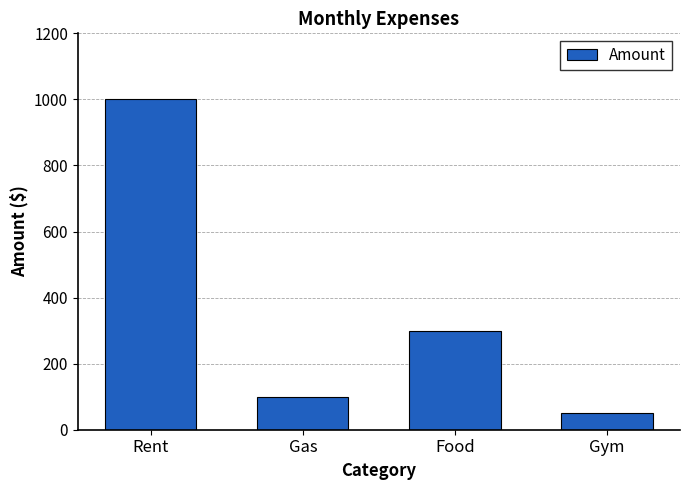

What is the minimum value shown in the chart?

50